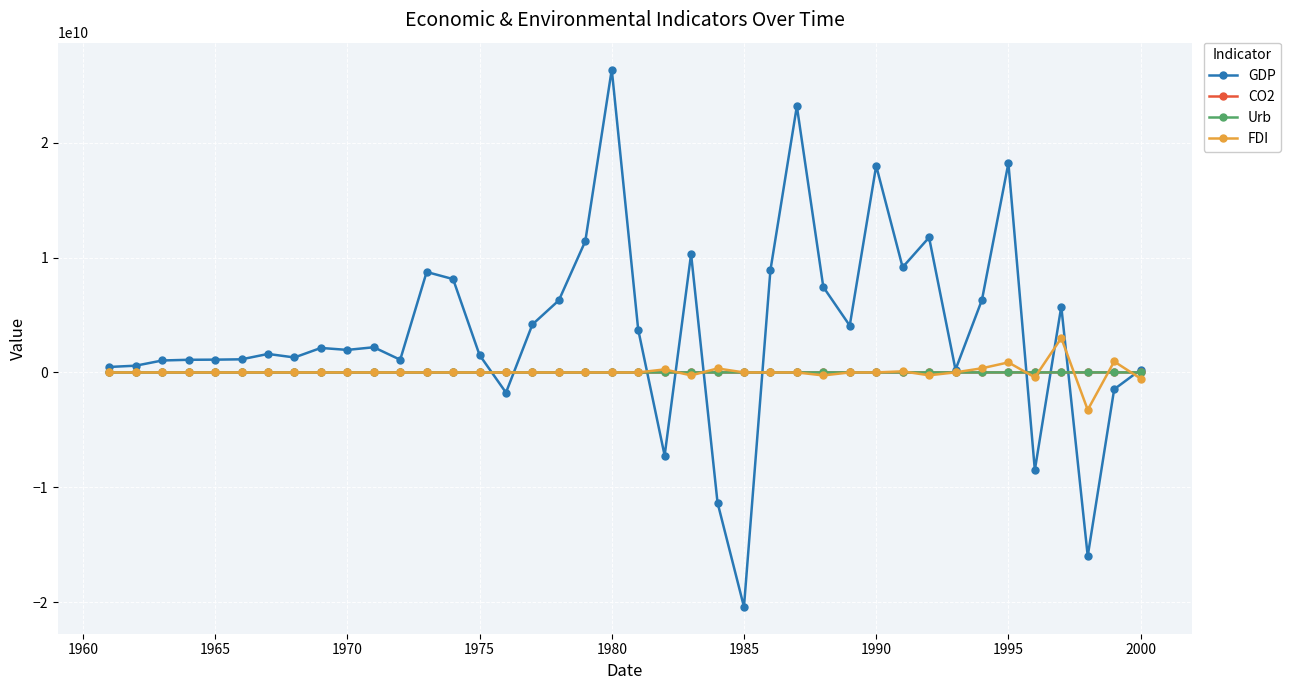

True or false: FDI has more than 2 interior local peaks.

True